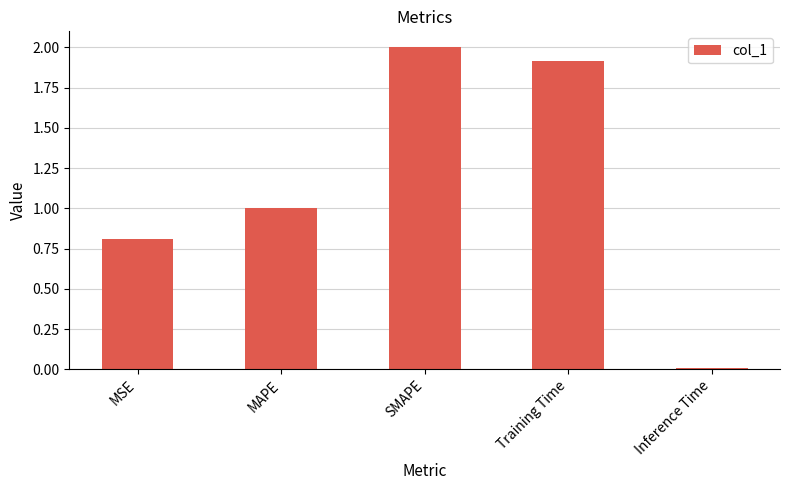

Between Training Time and SMAPE, which is larger?

SMAPE